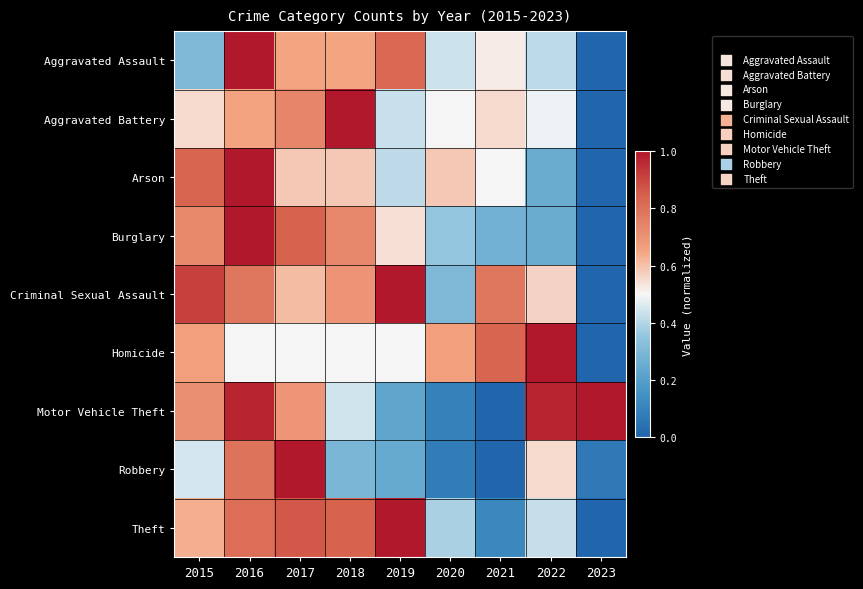

Rank the series at 2023 from lowest to highest value.

Aggravated Assault, Aggravated Battery, Arson, Burglary, Criminal Sexual Assault, Homicide, Theft, Robbery, Motor Vehicle Theft